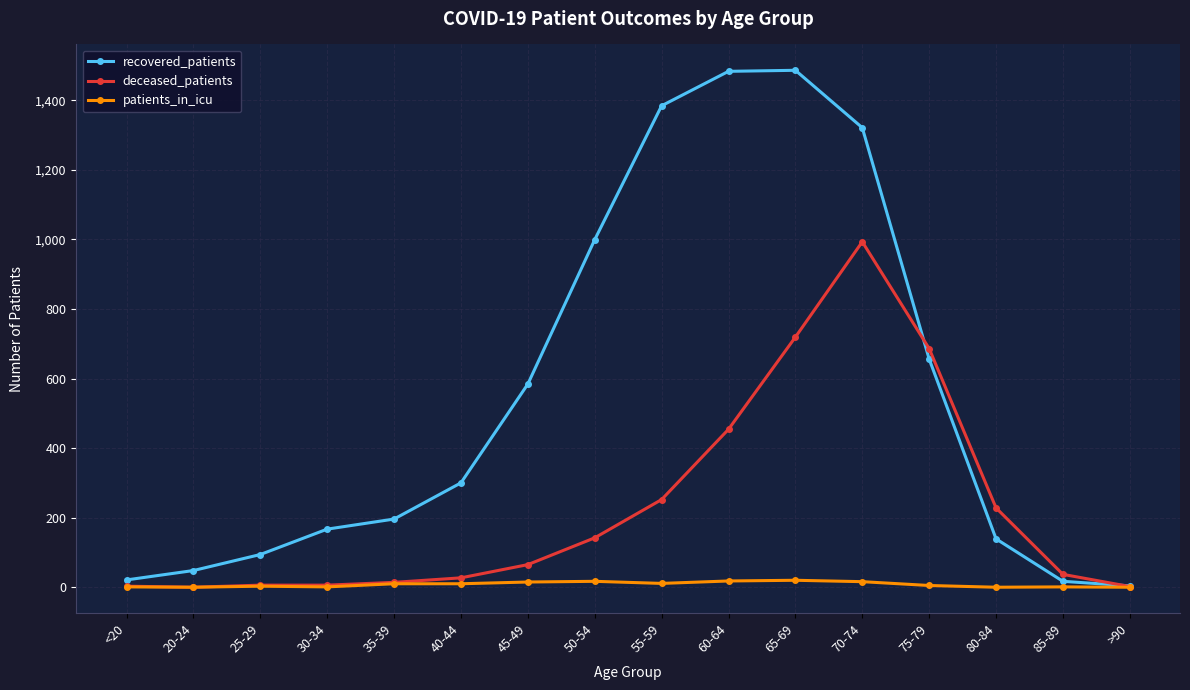

Is it true that deceased_patients equals 617 at 60-64?

False